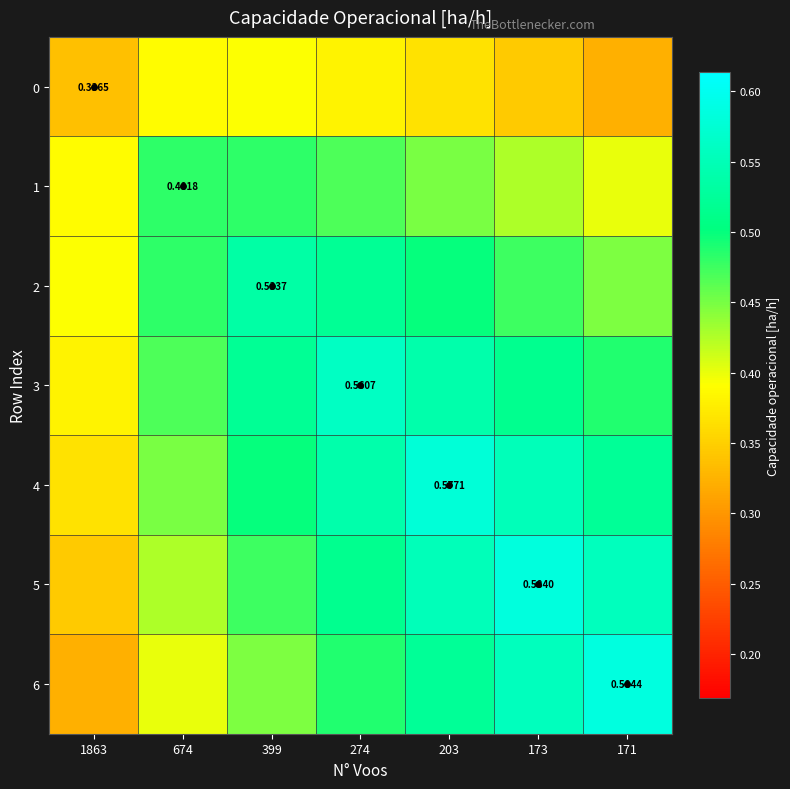

At 274, list the series in order from smallest to largest.

0, 1, 6, 5, 2, 4, 3